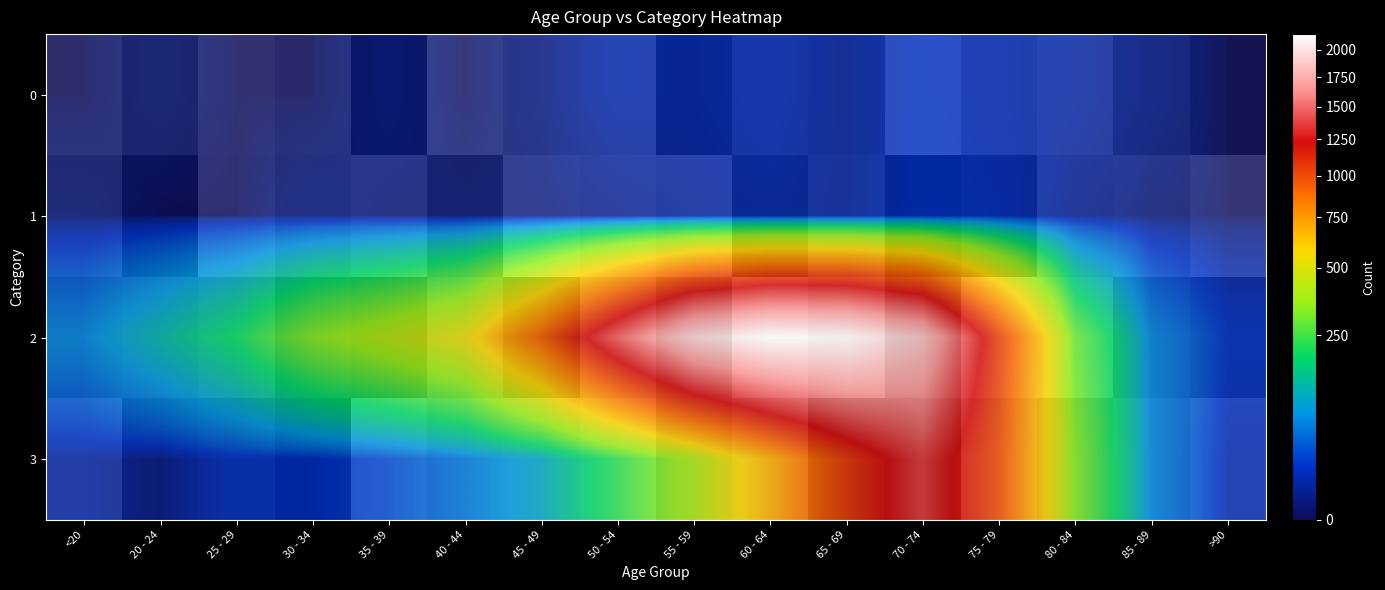

What is the smallest value displayed?

1.3